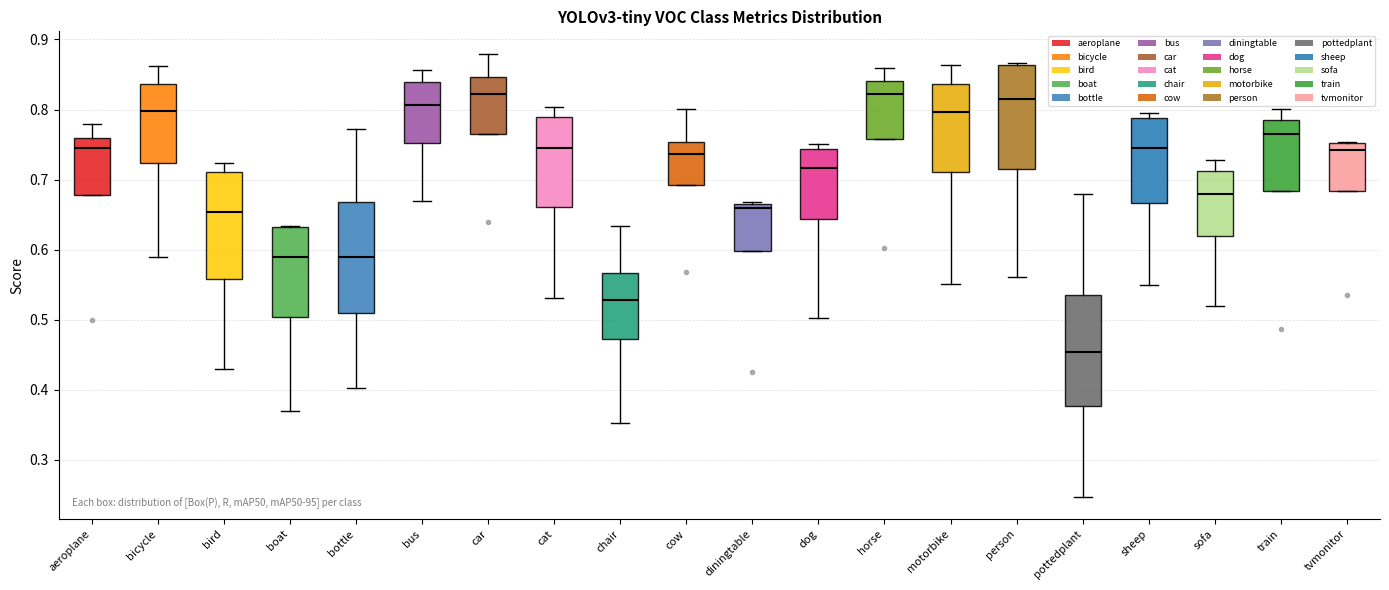

Reading left to right, transcribe this box plot: for each box, give where its median line is, the range the box spans, and where its two whiskers end, as read against the y-axis. The values are not printed on the chart, so give them approximately, as read against the axis.

aeroplane: median 0.74, box 0.68 to 0.76, whiskers 0.68 to 0.78
bicycle: median 0.80, box 0.72 to 0.84, whiskers 0.59 to 0.86
bird: median 0.65, box 0.56 to 0.71, whiskers 0.43 to 0.72
boat: median 0.59, box 0.50 to 0.63, whiskers 0.37 to 0.63
bottle: median 0.59, box 0.51 to 0.67, whiskers 0.40 to 0.77
bus: median 0.81, box 0.75 to 0.84, whiskers 0.67 to 0.86
car: median 0.82, box 0.77 to 0.85, whiskers 0.77 to 0.88
cat: median 0.75, box 0.66 to 0.79, whiskers 0.53 to 0.80
chair: median 0.53, box 0.47 to 0.57, whiskers 0.35 to 0.63
cow: median 0.74, box 0.69 to 0.75, whiskers 0.69 to 0.80
diningtable: median 0.66, box 0.60 to 0.67, whiskers 0.60 to 0.67
dog: median 0.72, box 0.64 to 0.74, whiskers 0.50 to 0.75
horse: median 0.82, box 0.76 to 0.84, whiskers 0.76 to 0.86
motorbike: median 0.80, box 0.71 to 0.84, whiskers 0.55 to 0.86
person: median 0.81, box 0.71 to 0.86, whiskers 0.56 to 0.87
pottedplant: median 0.45, box 0.38 to 0.54, whiskers 0.25 to 0.68
sheep: median 0.75, box 0.67 to 0.79, whiskers 0.55 to 0.80
sofa: median 0.68, box 0.62 to 0.71, whiskers 0.52 to 0.73
train: median 0.76, box 0.68 to 0.78, whiskers 0.68 to 0.80
tvmonitor: median 0.74, box 0.68 to 0.75, whiskers 0.68 to 0.75